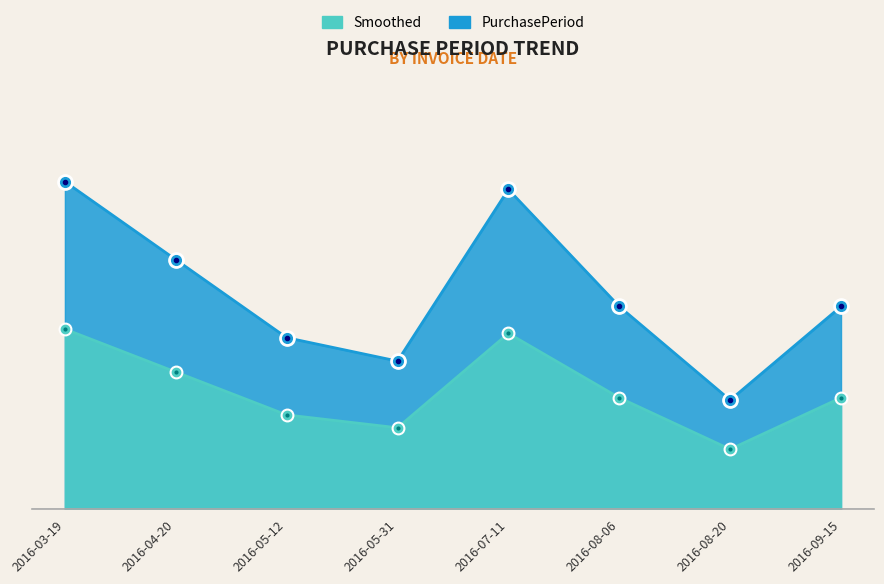

How many data points does each series have?

8